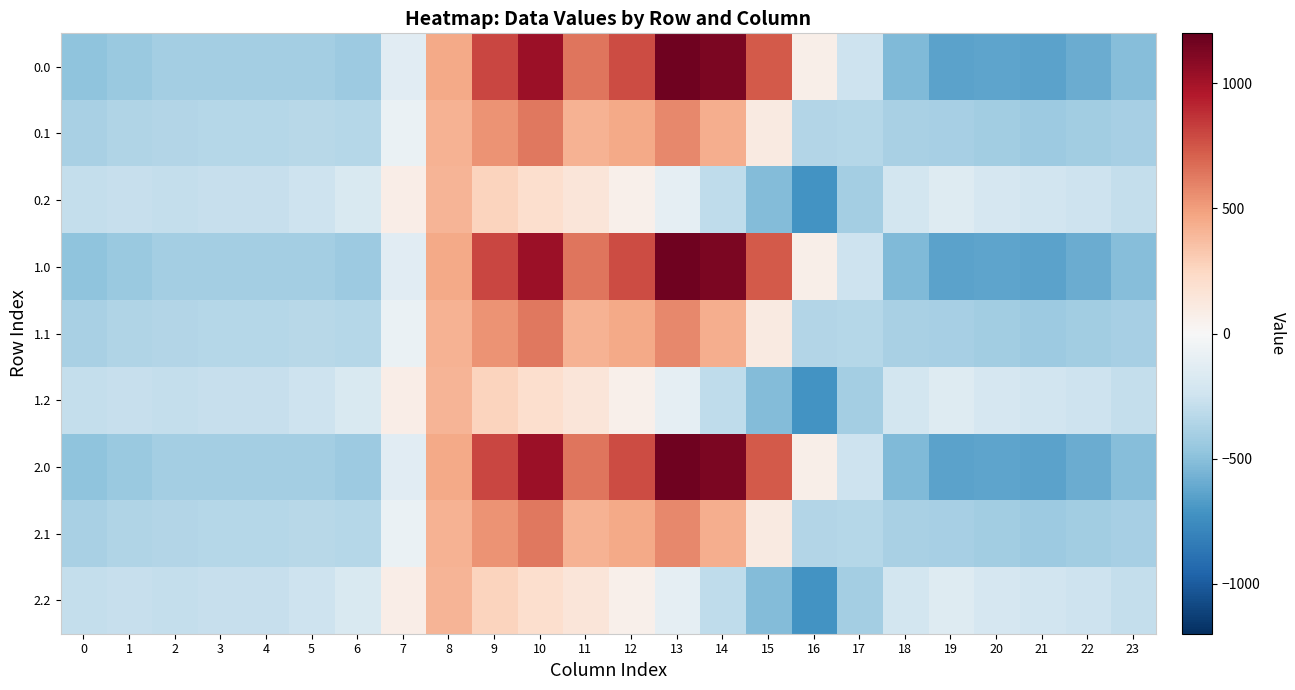

What is the spread (max minus min) of values at 13?

1271.5